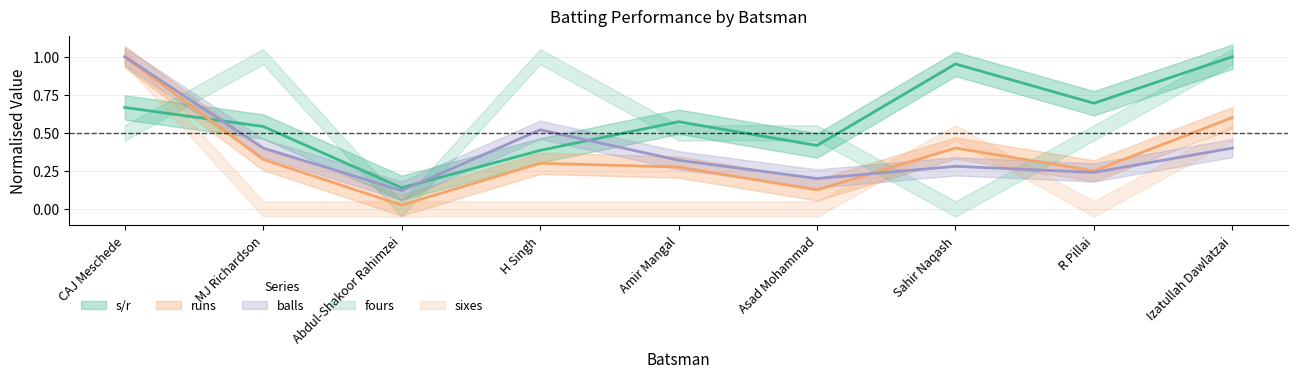

What is the average value of the s/r series?

0.6